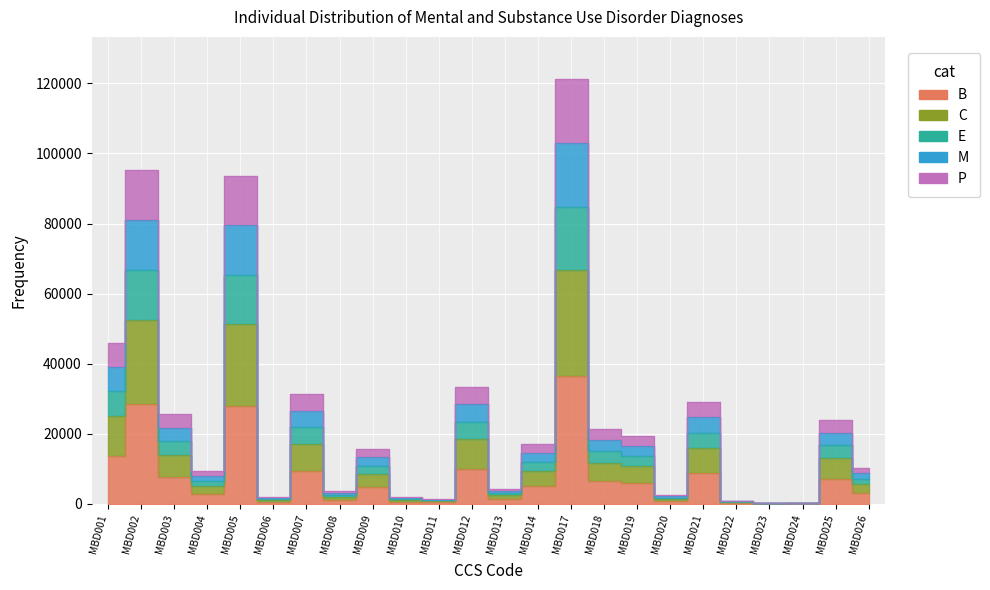

Count the number of categories in the chart.

24